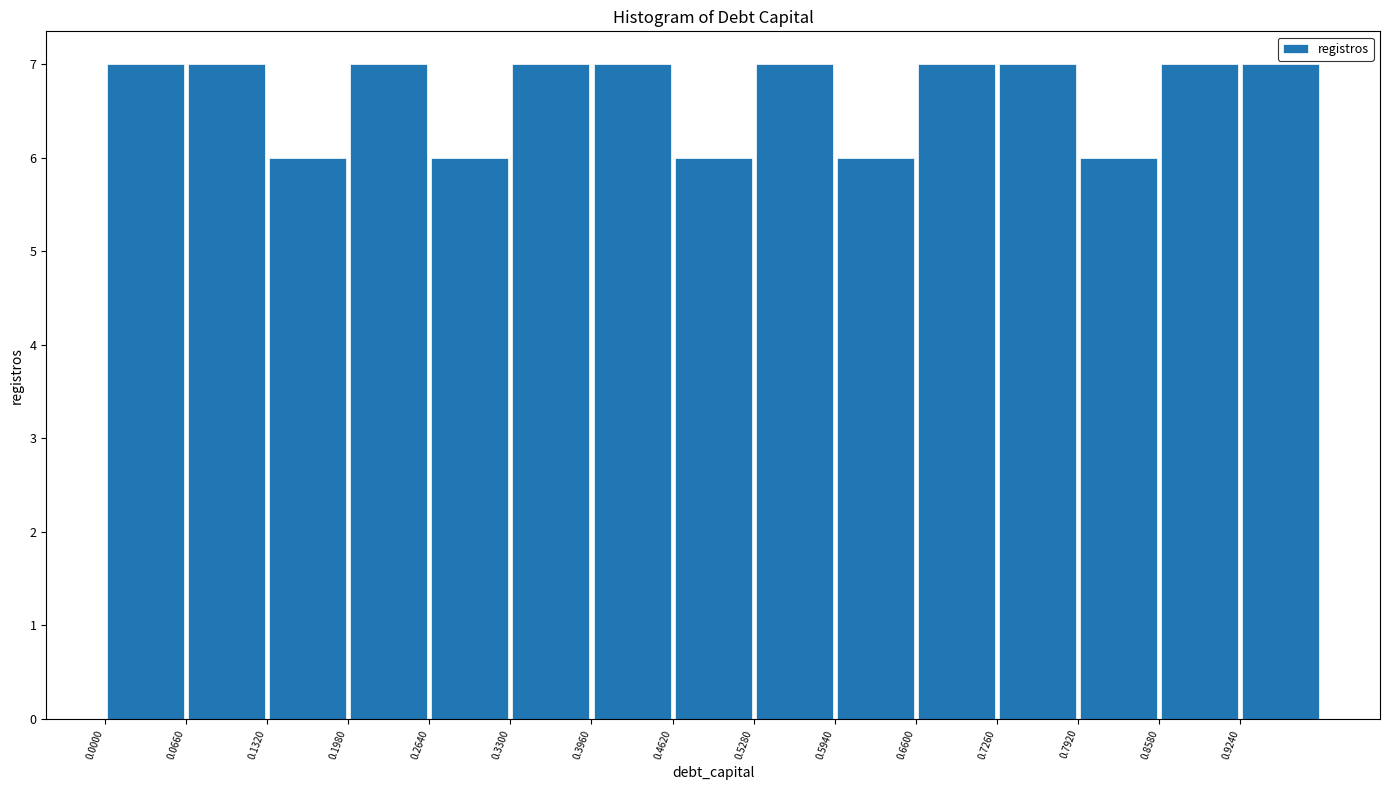

How tall is the bar that spans 0.396 to 0.462 on the x-axis? Neither the bar edges nor the heights are printed on the chart, so give them approximately, as read against the axes.

7